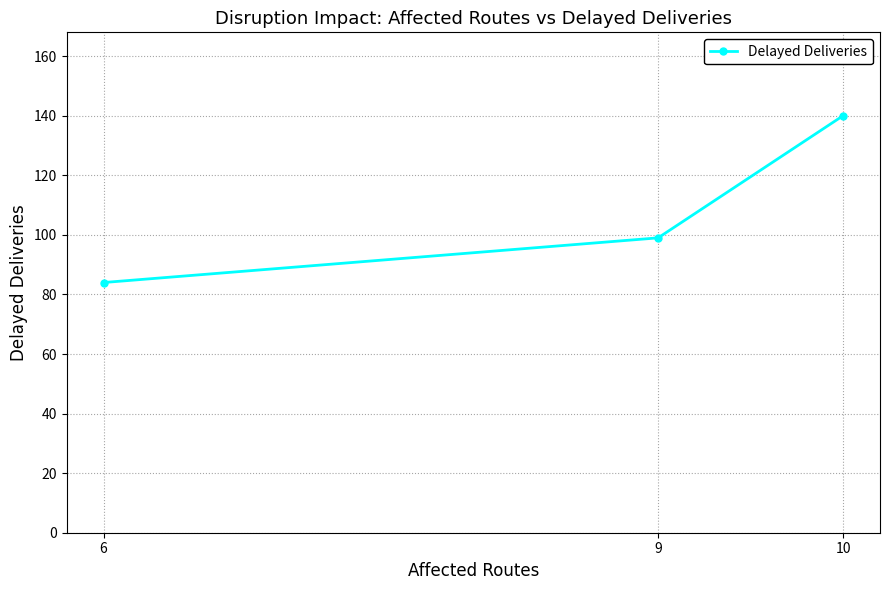

What is the difference between the maximum and minimum values?

56